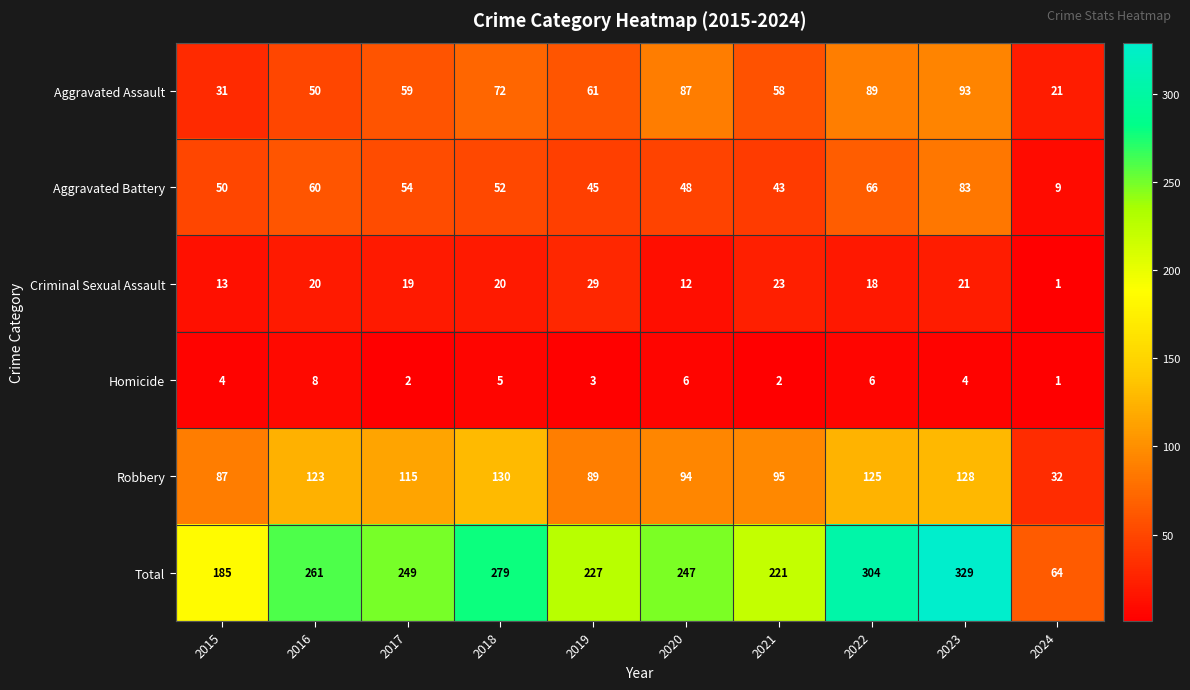

List the series in order of their peak value, highest first.

Total, Robbery, Aggravated Assault, Aggravated Battery, Criminal Sexual Assault, Homicide